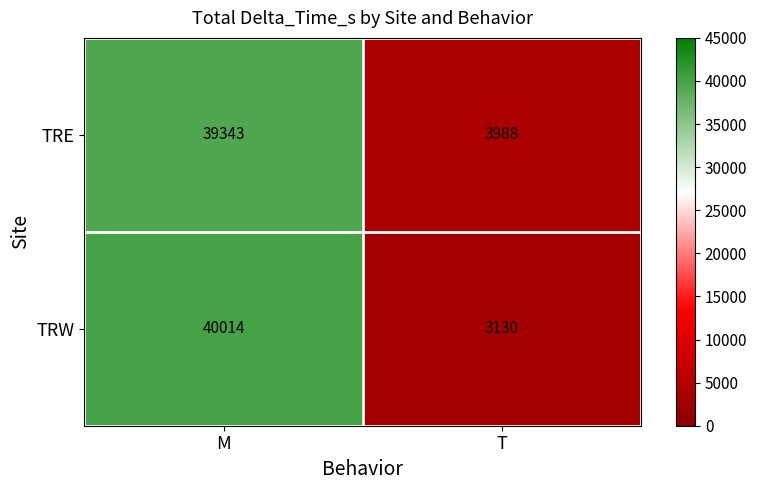

Reading left to right, list all the values displayed in this chart.

TRE: M=39343	T=3988
TRW: M=40014	T=3130